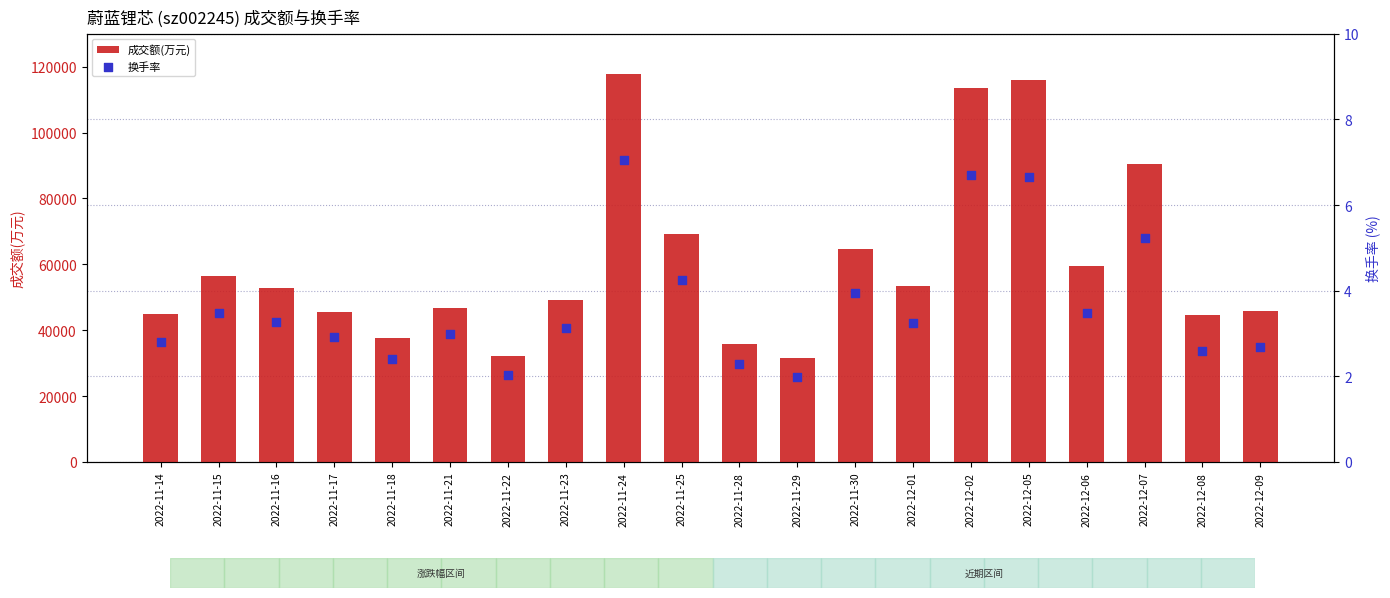

What are all the series names shown in the legend?

成交额(万元), 换手率